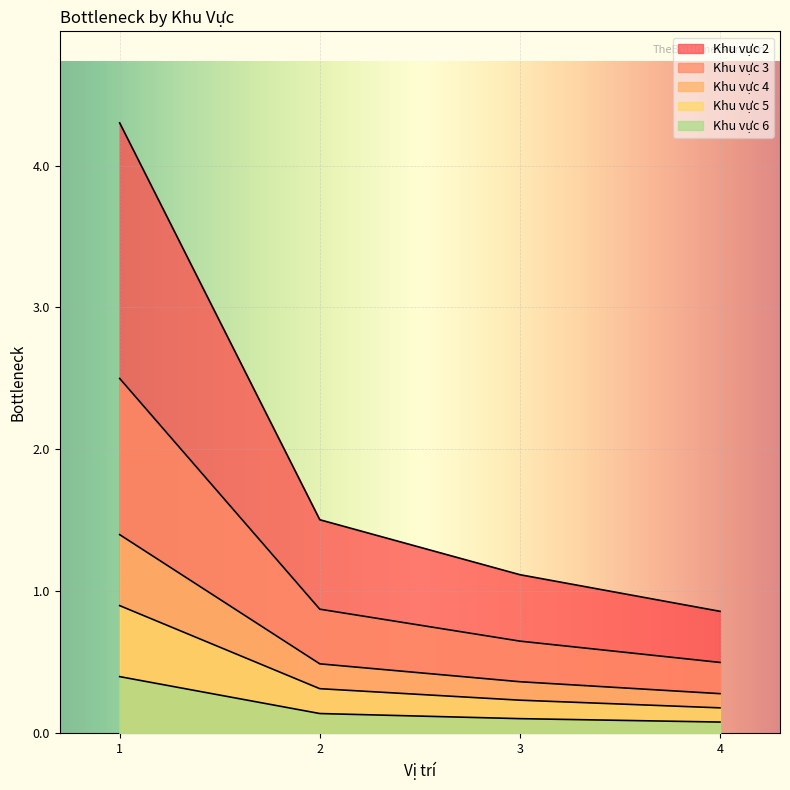

The value of Khu vực 2 at 3 is 1.5. True or false?

False